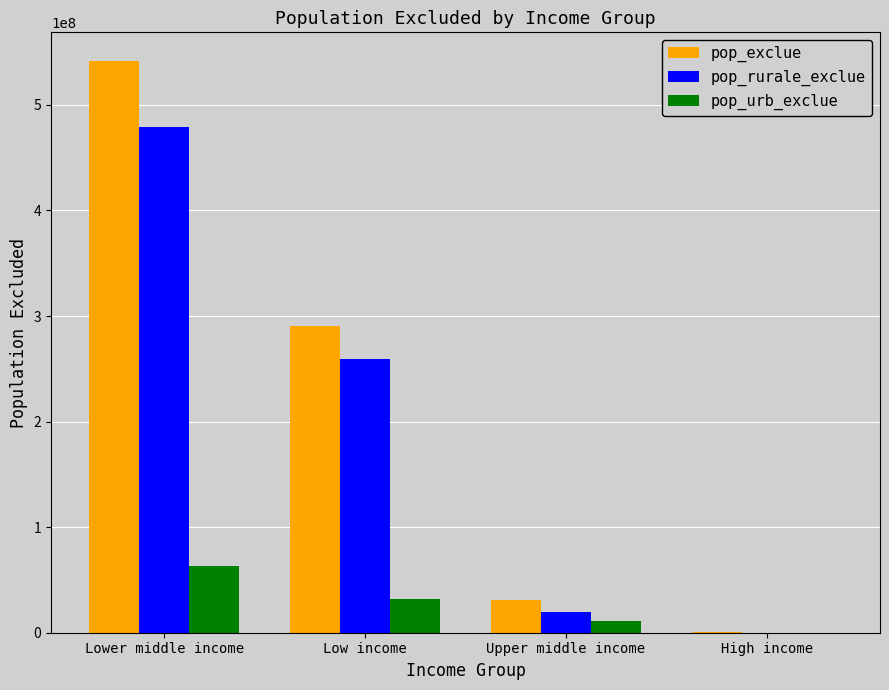

The pop_exclue series shows 813097839.6 at Lower middle income. True or false?

False